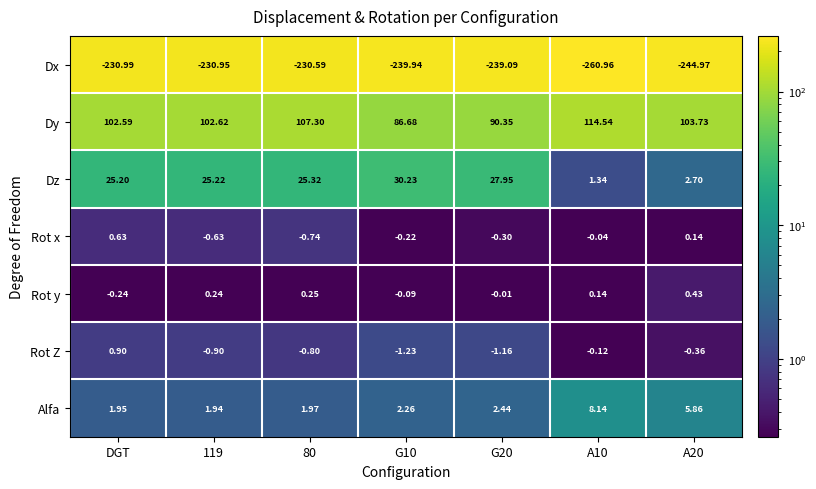

Which category has the highest value in the Rot x series?

DGT